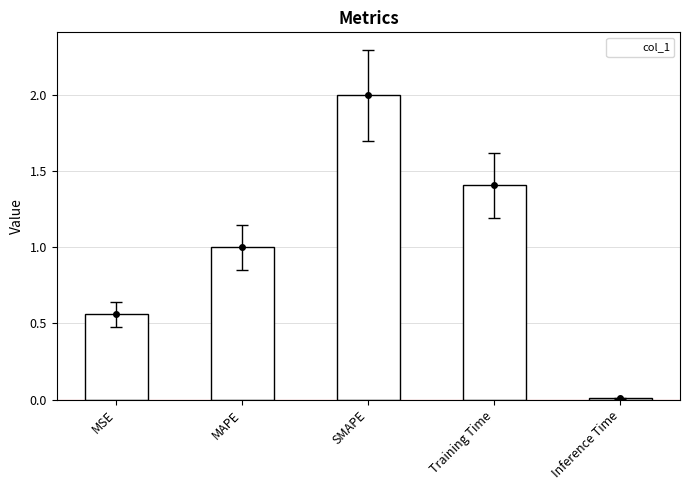

The value at MSE is 0.2. True or false?

False